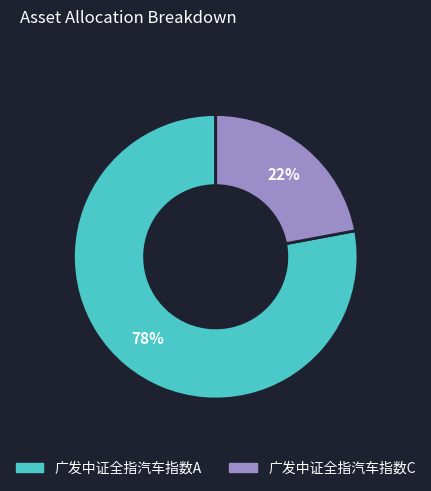

Is it true that 广发中证全指汽车指数C is 16% of the pie?

False